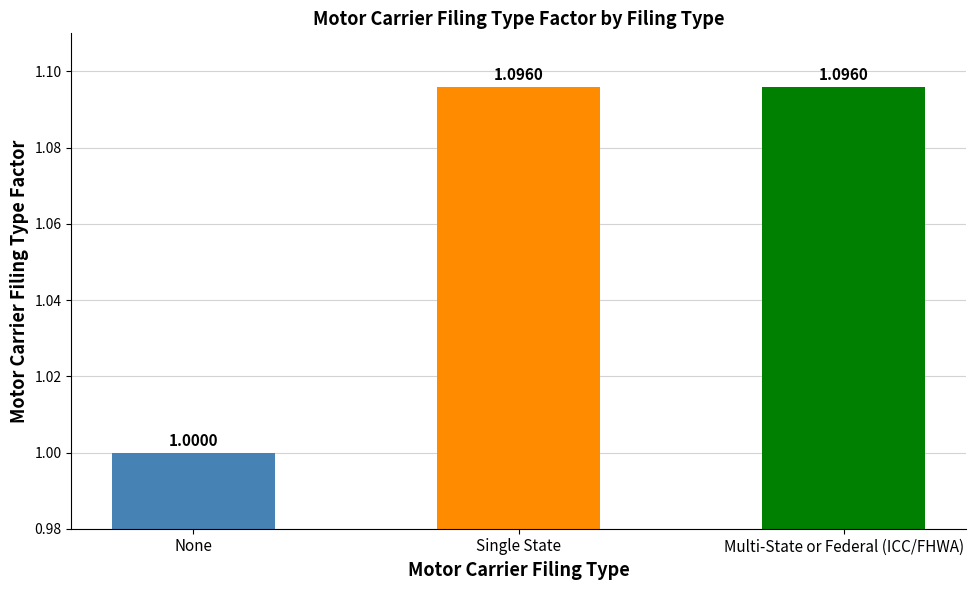

True or false: the data shows 1.1 at Single State.

True